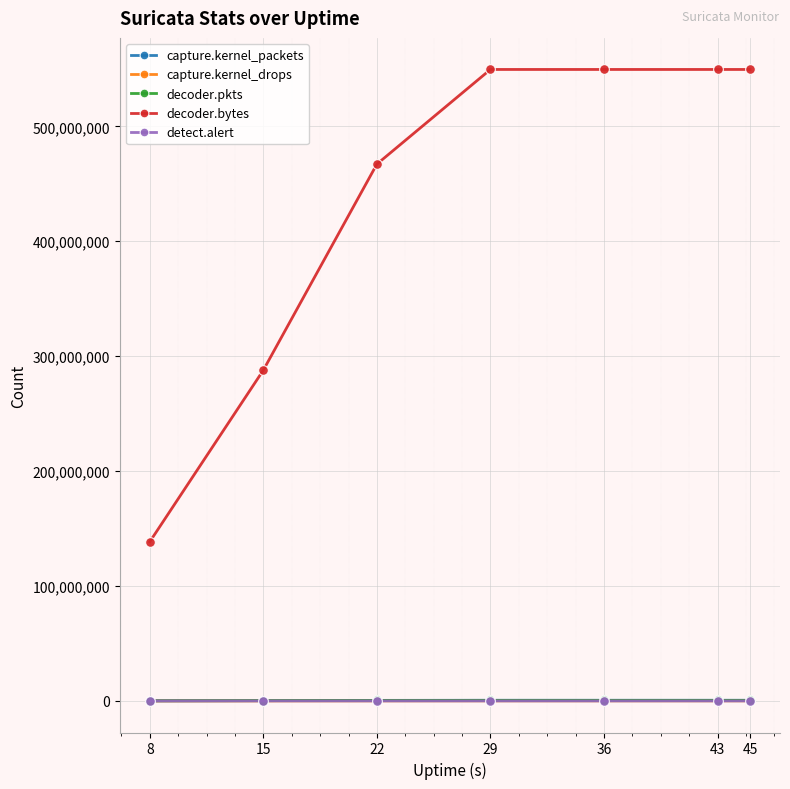

Is the value of decoder.bytes at 36 greater than the value of decoder.pkts at 45?

Yes